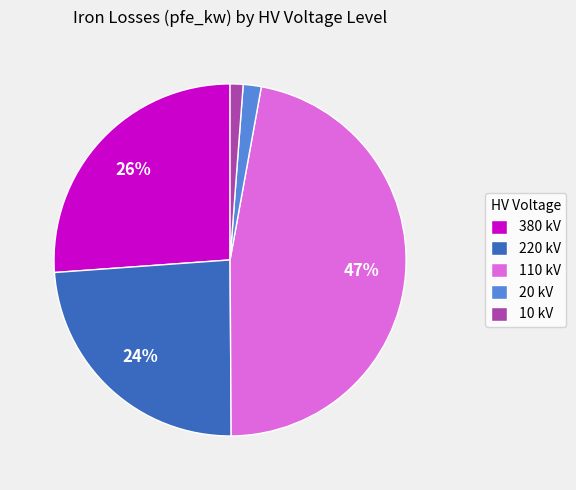

What percentage is the 380 kV slice, to the nearest percent?

26%